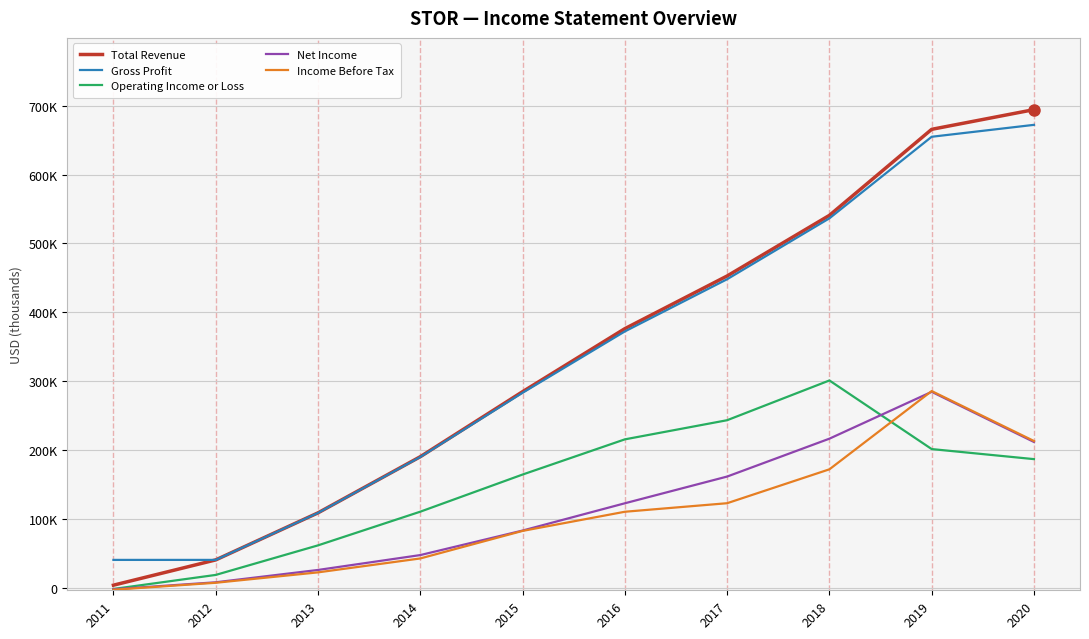

What are all the series names shown in the legend?

Total Revenue, Gross Profit, Operating Income or Loss, Net Income, Income Before Tax